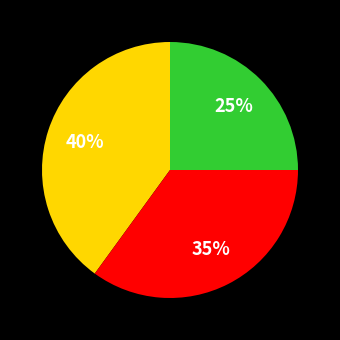

How many slices are in this pie chart?

3